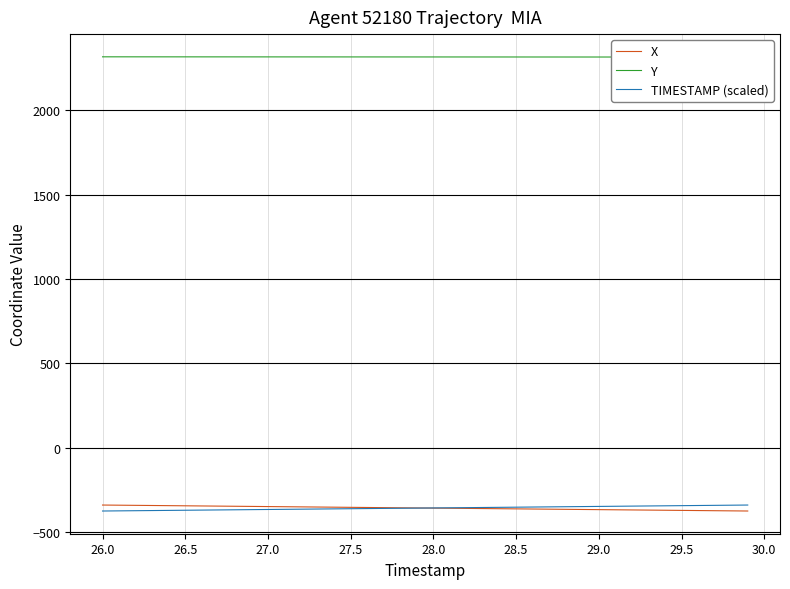

What is the average value of the Y series?

2316.6